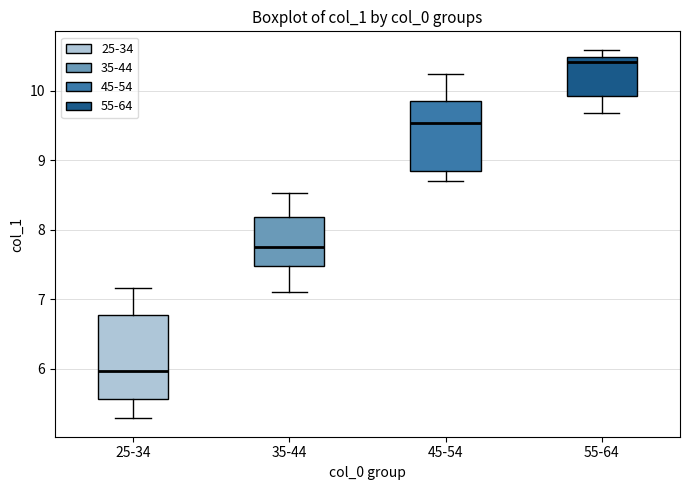

Reading left to right, transcribe this box plot: for each box, give where its median line is, the range the box spans, and where its two whiskers end, as read against the y-axis. The values are not printed on the chart, so give them approximately, as read against the axis.

25-34: median 6.0, box 5.6 to 6.8, whiskers 5.3 to 7.2
35-44: median 7.8, box 7.5 to 8.2, whiskers 7.1 to 8.5
45-54: median 9.5, box 8.9 to 9.9, whiskers 8.7 to 10.2
55-64: median 10.4, box 9.9 to 10.5, whiskers 9.7 to 10.6